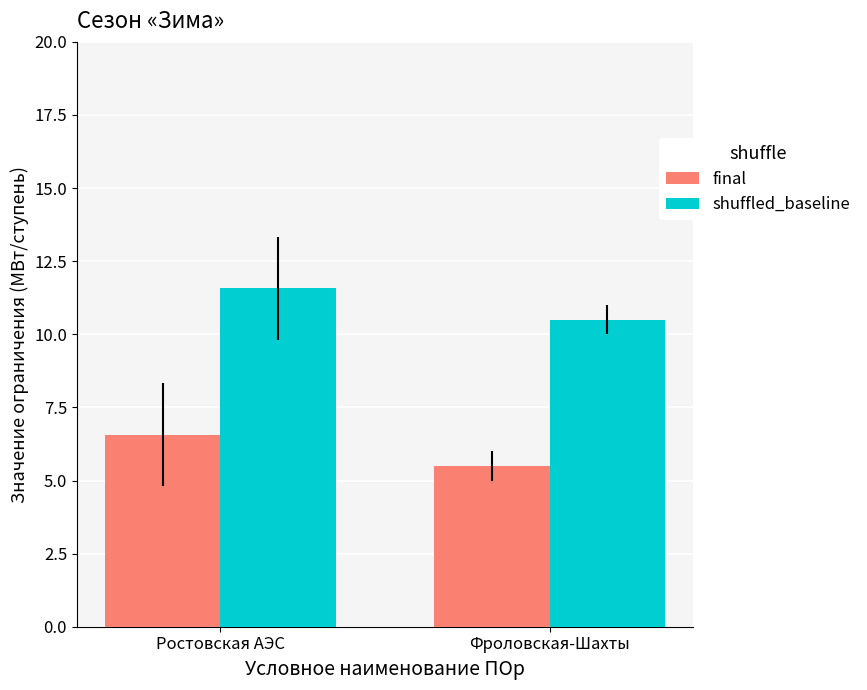

Rank the series by their average value, from lowest to highest.

final, shuffled_baseline